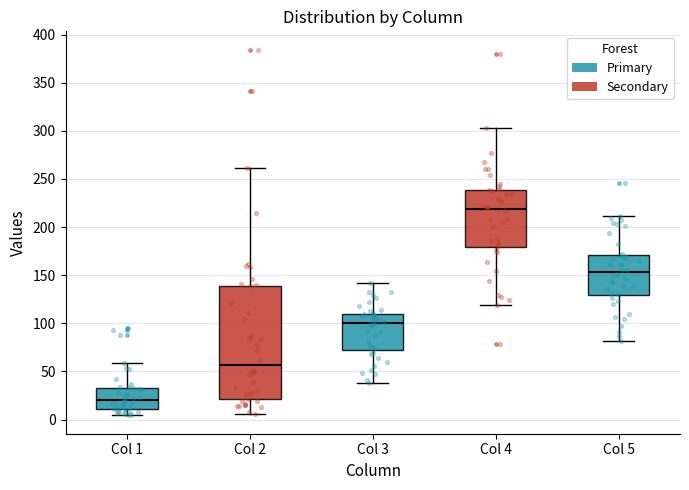

Reading left to right, transcribe this box plot: for each box, give where its median line is, the range the box spans, and where its two whiskers end, as read against the y-axis. The values are not printed on the chart, so give them approximately, as read against the axis.

Col 1: median 20, box 10 to 35, whiskers 5 to 60
Col 2: median 55, box 20 to 140, whiskers 5 to 260
Col 3: median 100, box 75 to 110, whiskers 40 to 140
Col 4: median 220, box 180 to 240, whiskers 120 to 305
Col 5: median 155, box 130 to 170, whiskers 80 to 210